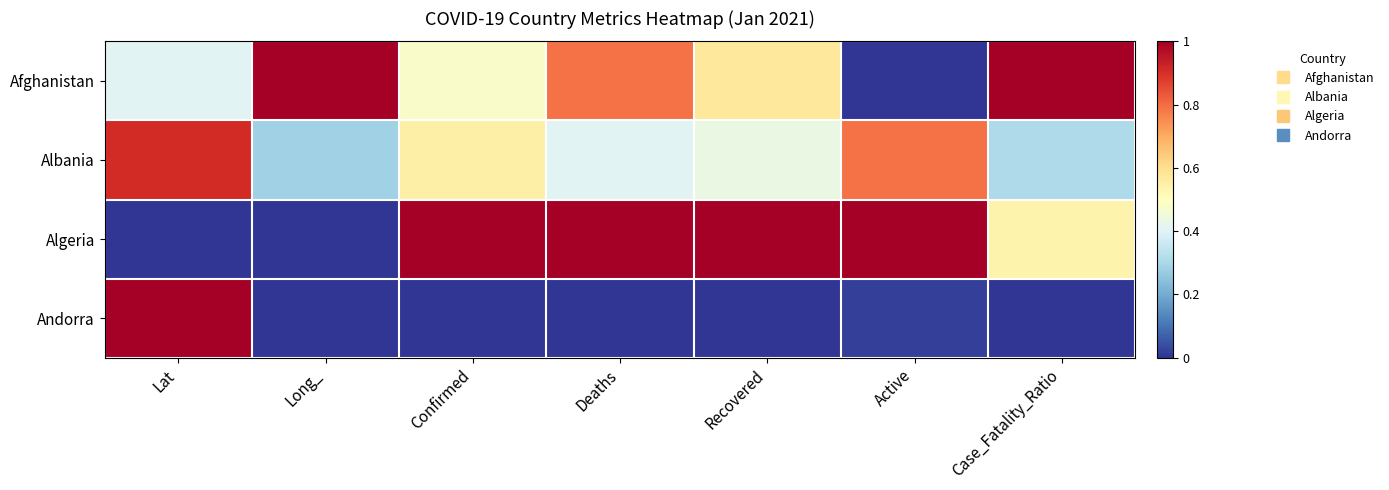

What is the maximum value shown in the chart?

1.0